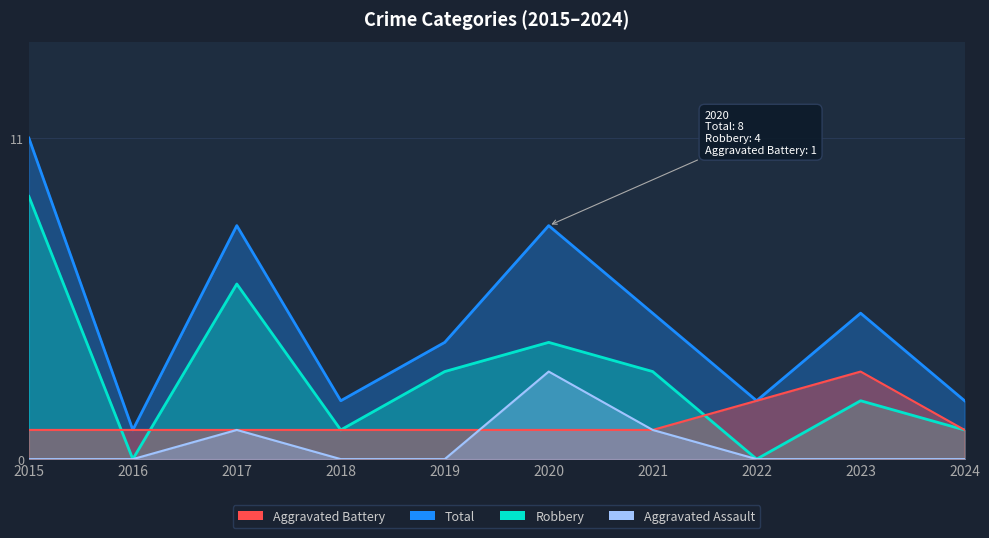

How many data points in Robbery are less than 3?

5